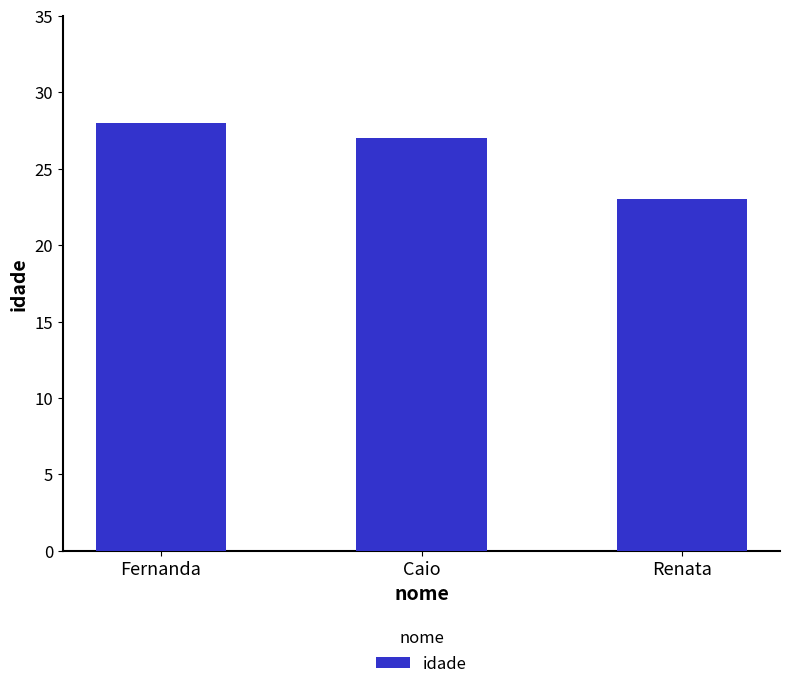

Which category has the lowest value across all series?

Renata